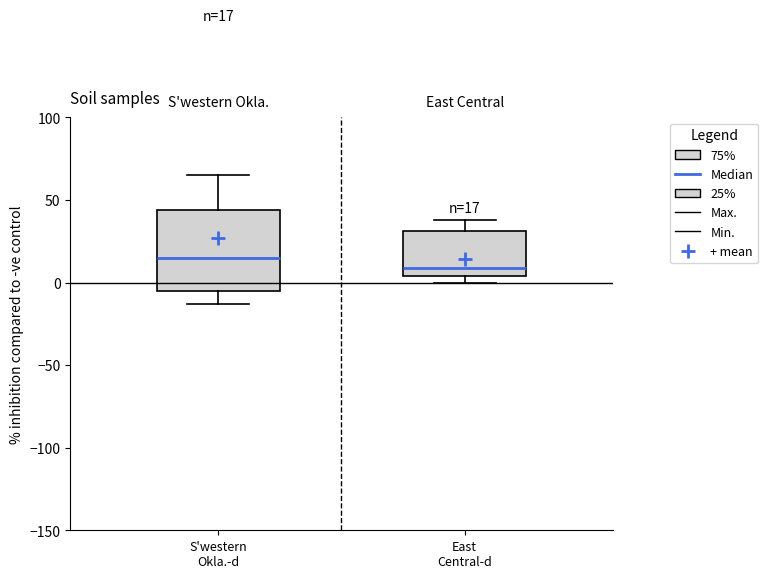

Comparing the boxes themselves (not the whiskers), which one is the tallest?

S'western Okla.-d